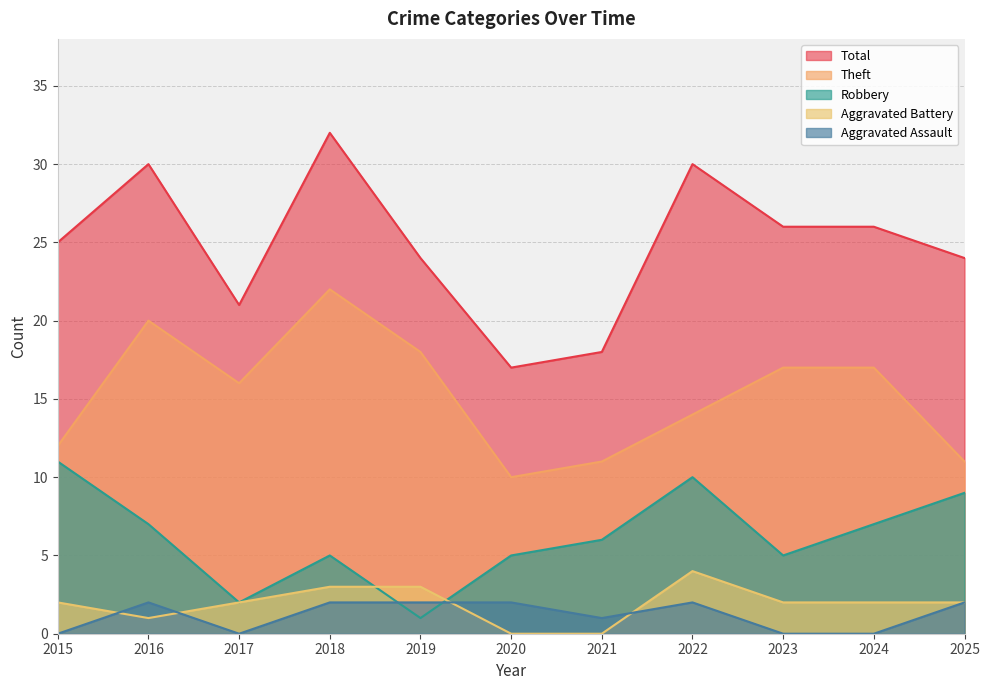

What is the value of the Theft point at the 11th from the left?

11